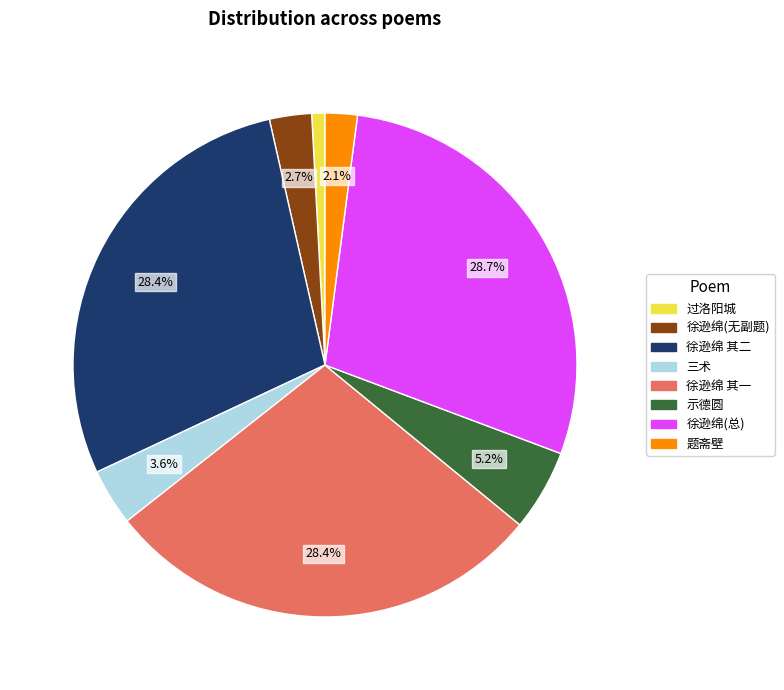

Which has a higher value, 徐逊绵 其二 or 三术?

徐逊绵 其二